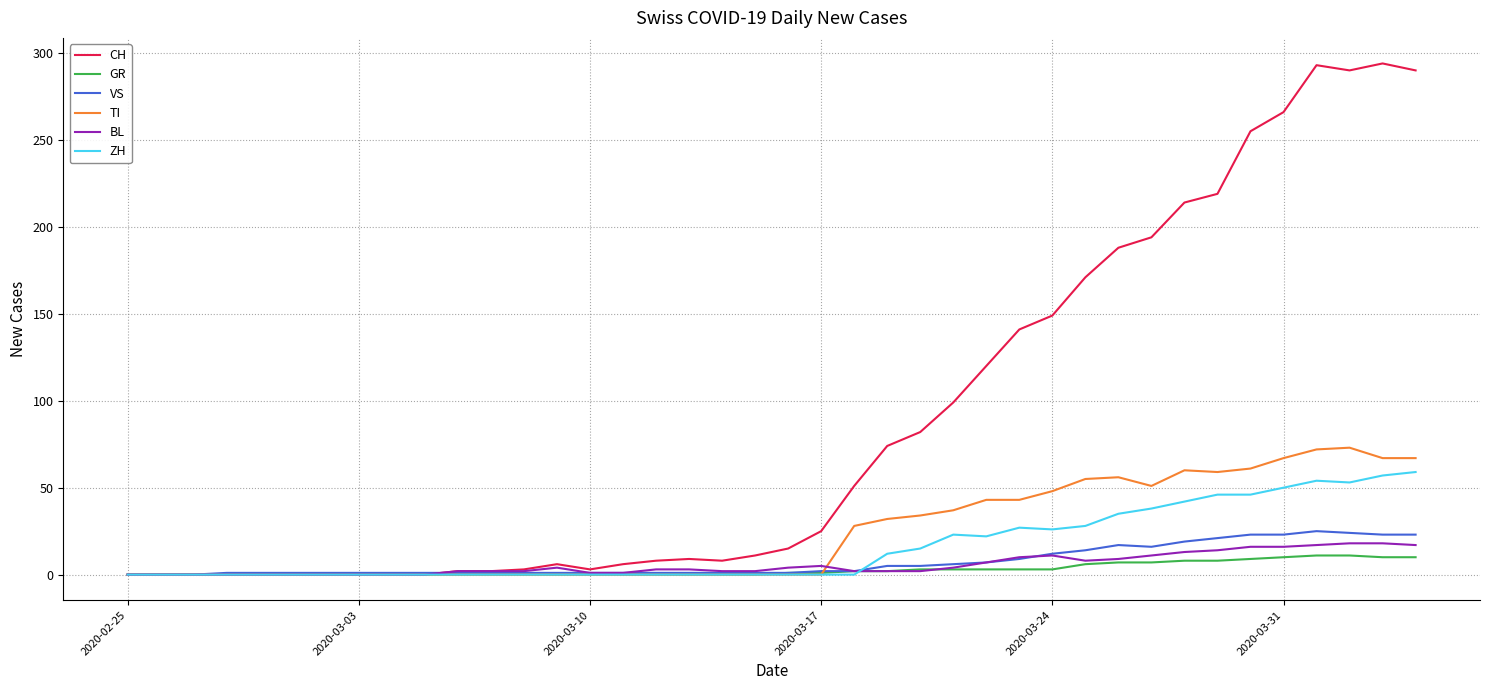

Which series has the largest total across all categories?

CH